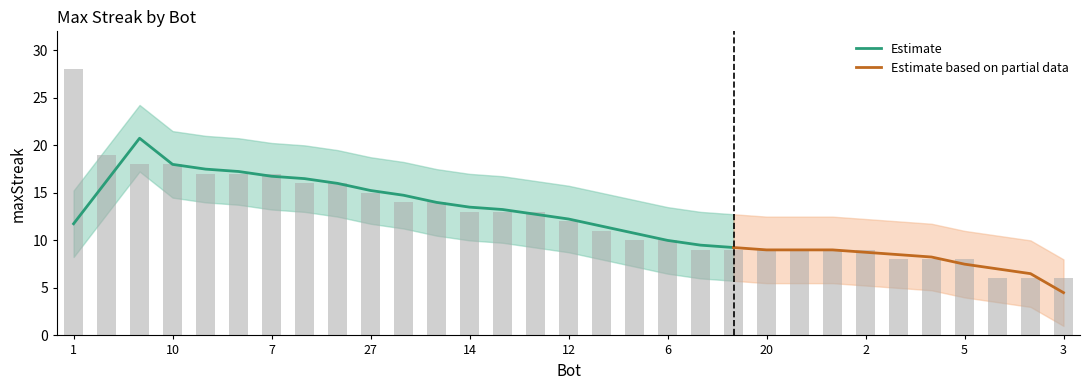

What is the label of the 5th bar from the right?

16